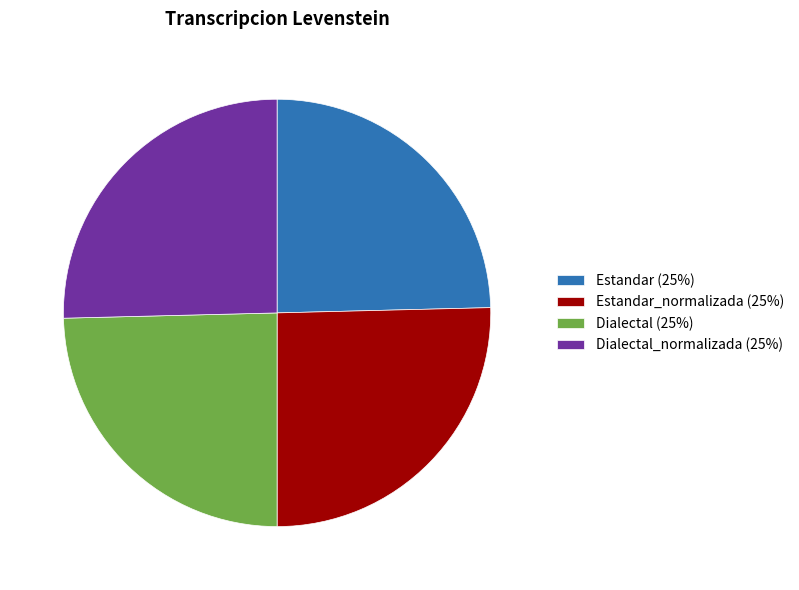

Is Dialectal_normalizada (25%) the majority of the pie?

No